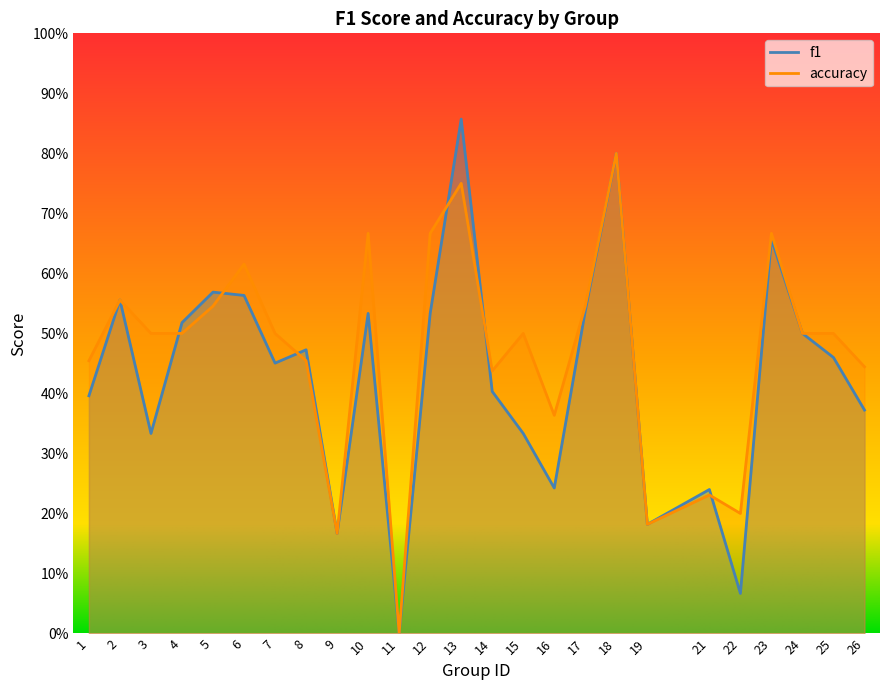

What are all the series names shown in the legend?

f1, accuracy